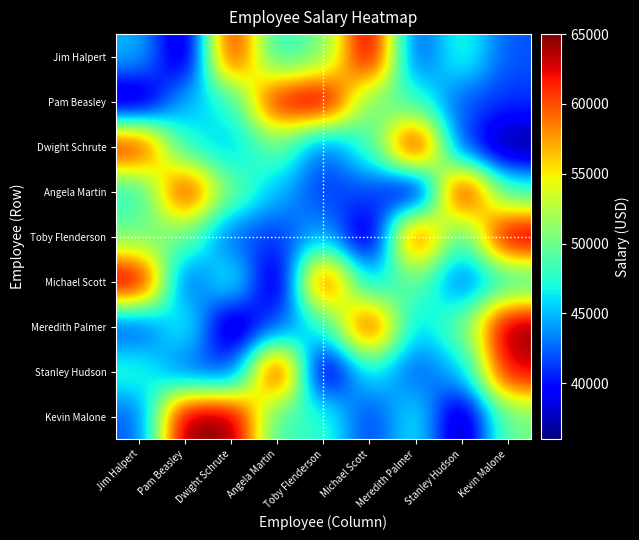

At which category is the sum across all series the highest?

Kevin Malone